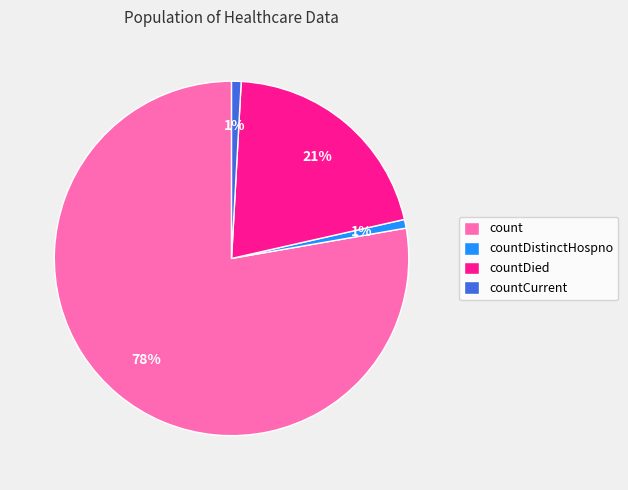

To the nearest percent, what portion does countDistinctHospno represent?

1%